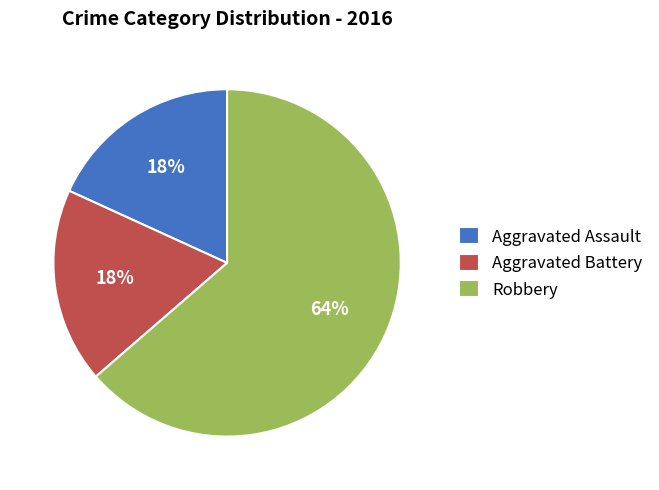

Combined, do Aggravated Assault and Robbery account for over 50%?

Yes